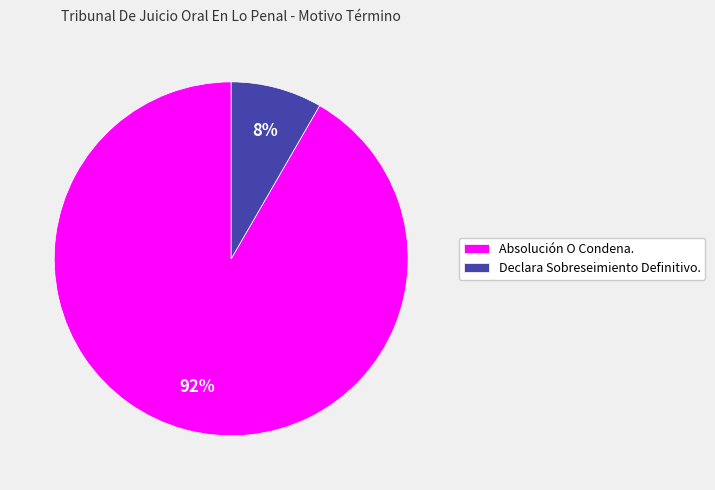

Rank the categories by value from highest to lowest.

Absolución O Condena., Declara Sobreseimiento Definitivo.